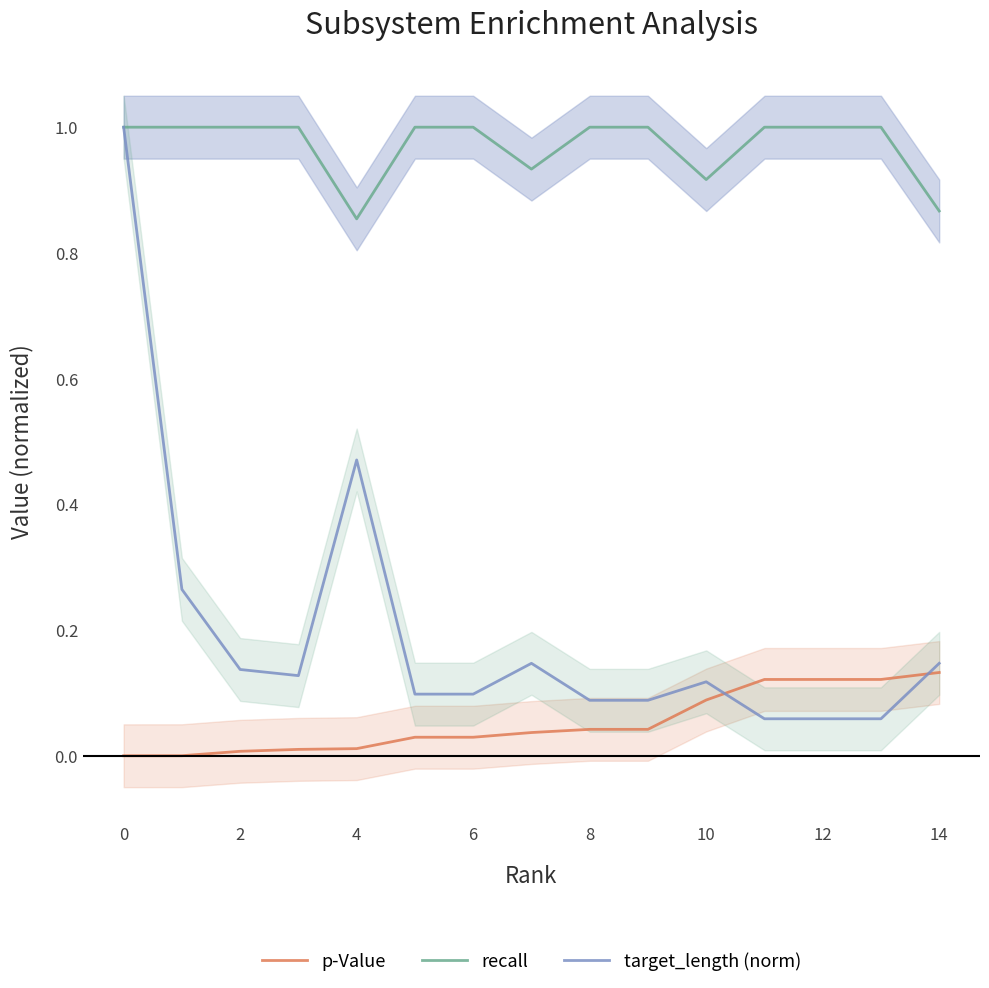

Is it true that p-Value equals 0.0 at 0?

True